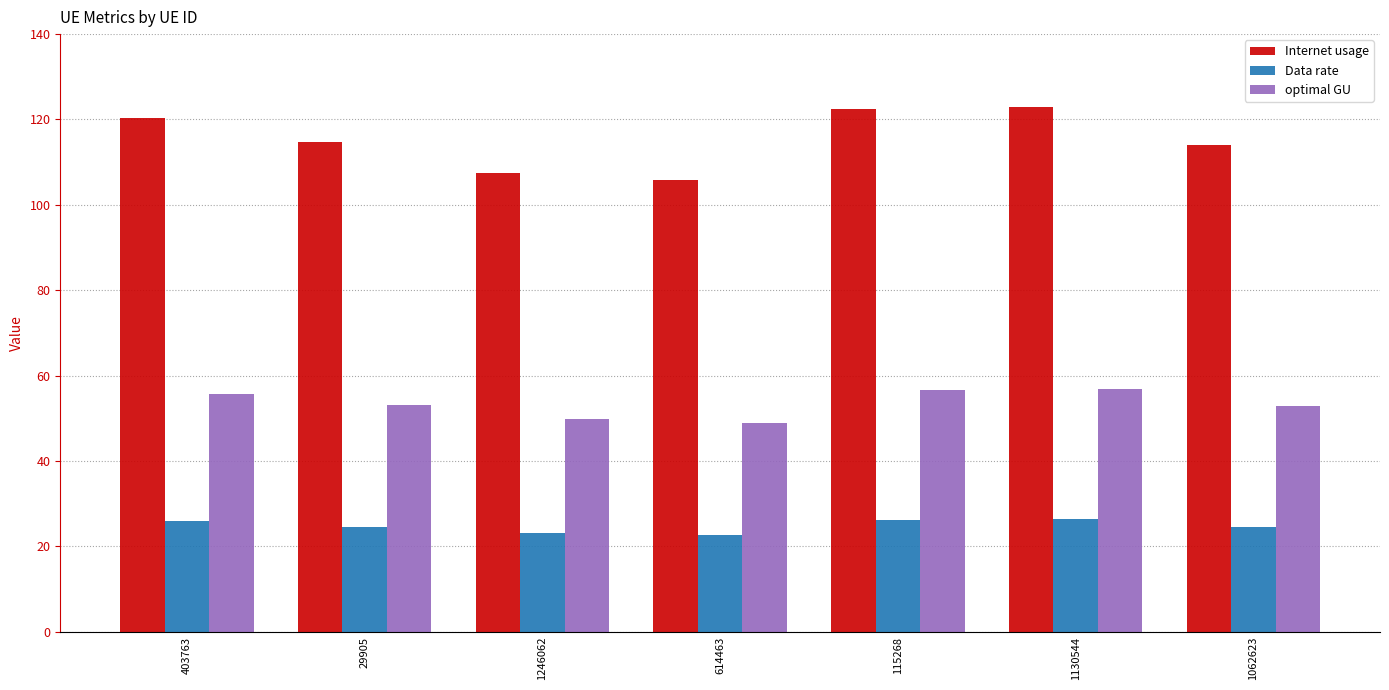

Rank the series by their maximum value, from highest to lowest.

Internet usage, optimal GU, Data rate